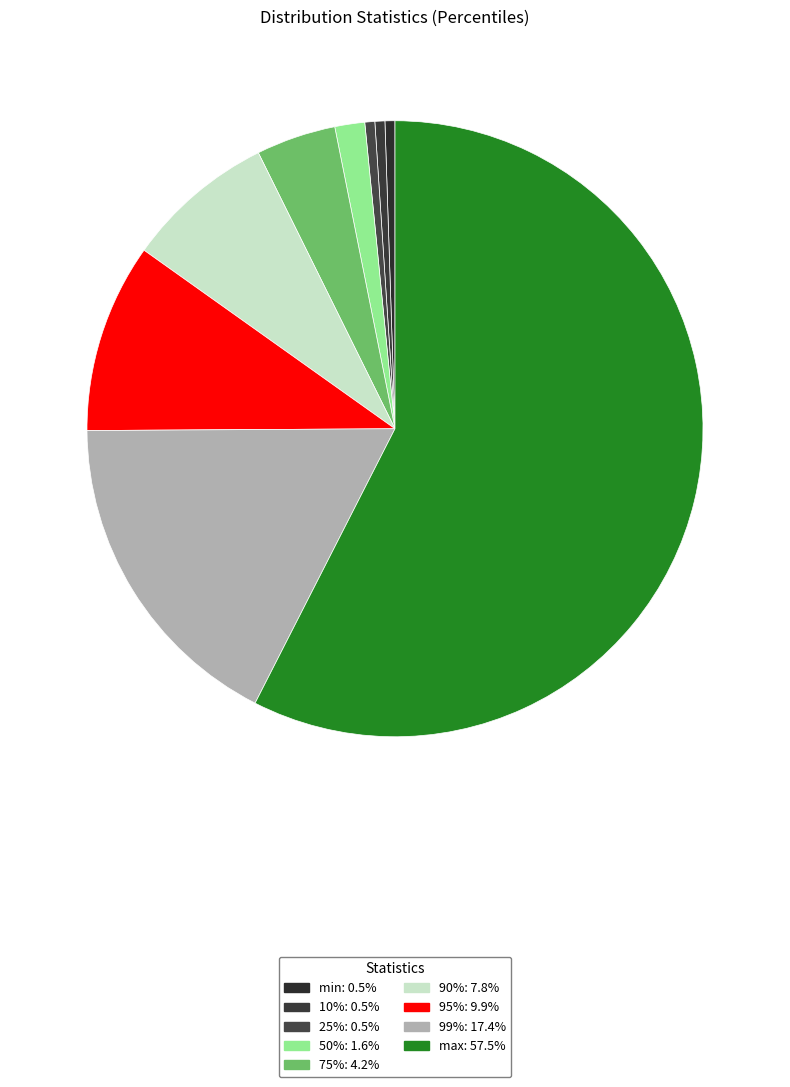

How much of the chart is everything except 99%?

82.6%